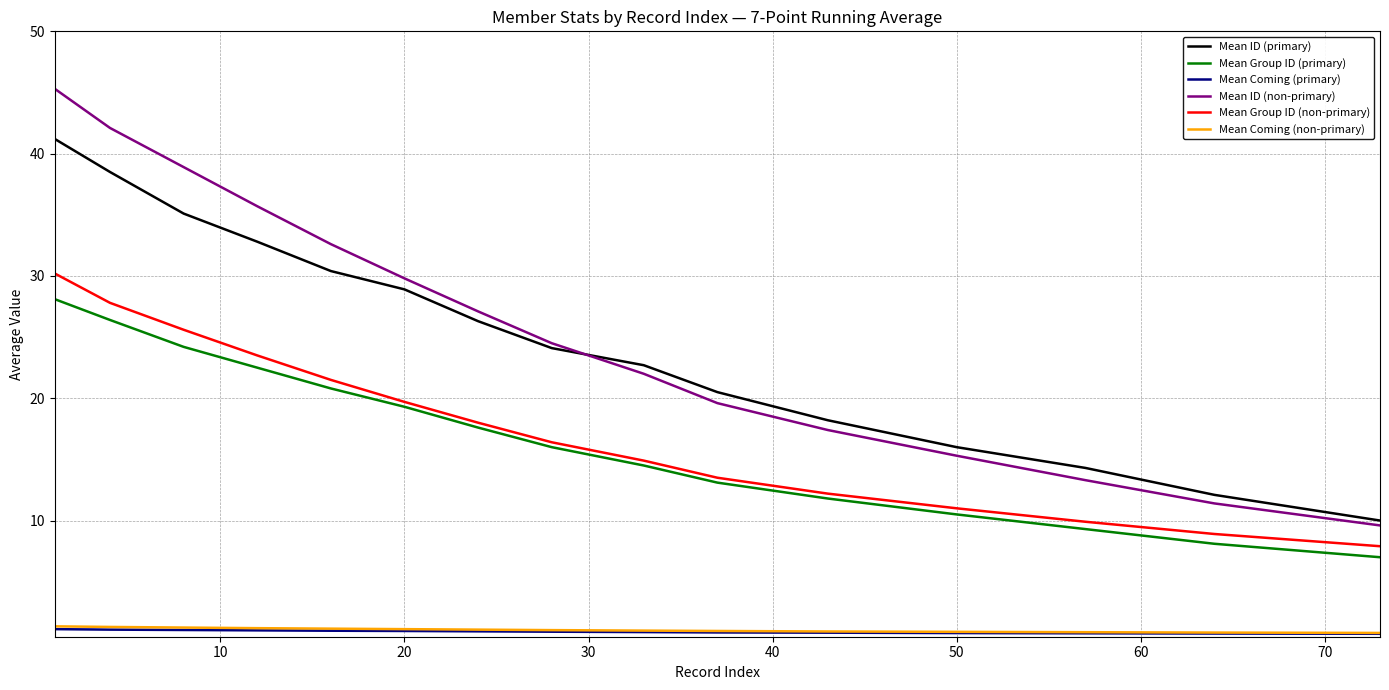

Which series has the widest spread of values?

Mean ID (non-primary)